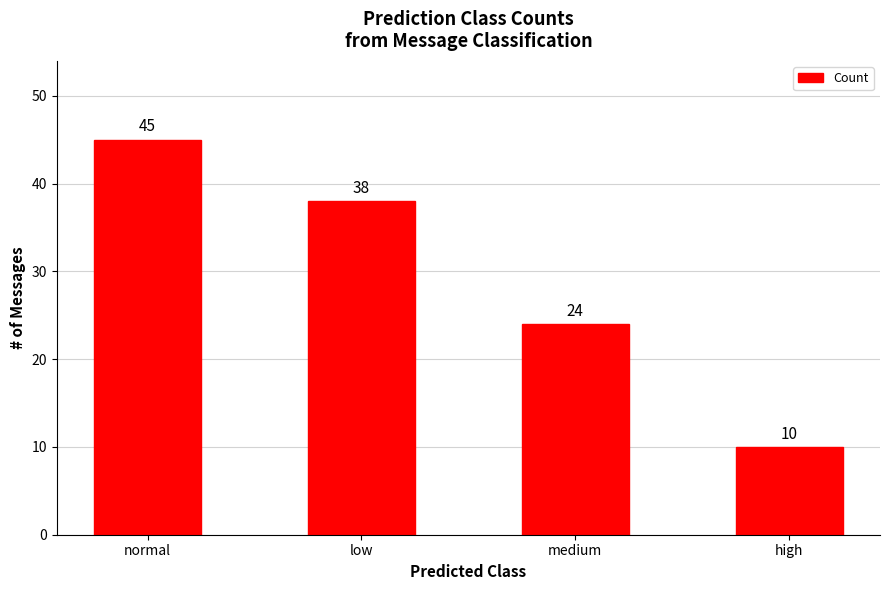

What position from the right is medium?

2